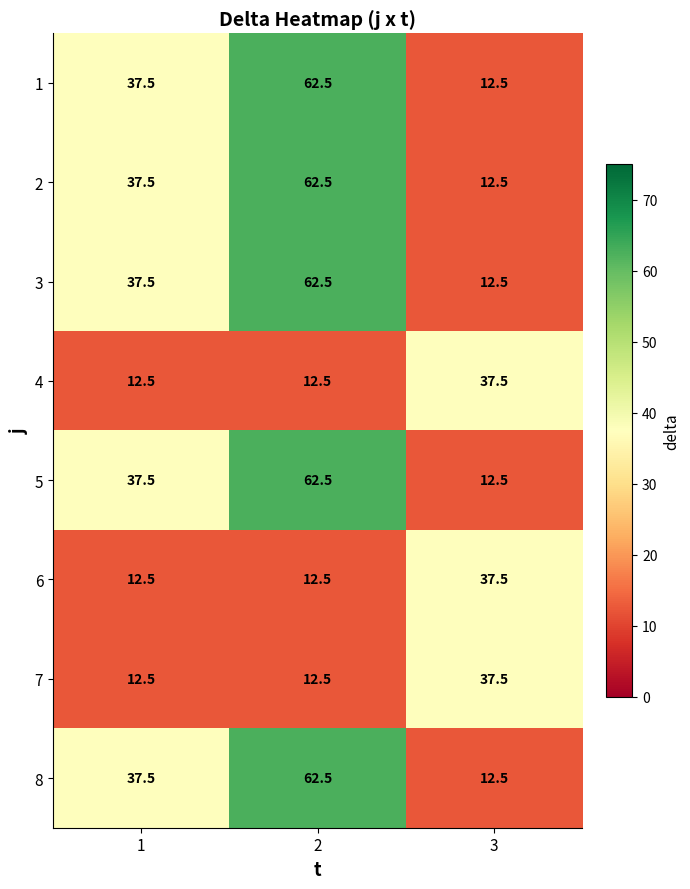

What is the average value of the 4 series?

20.8